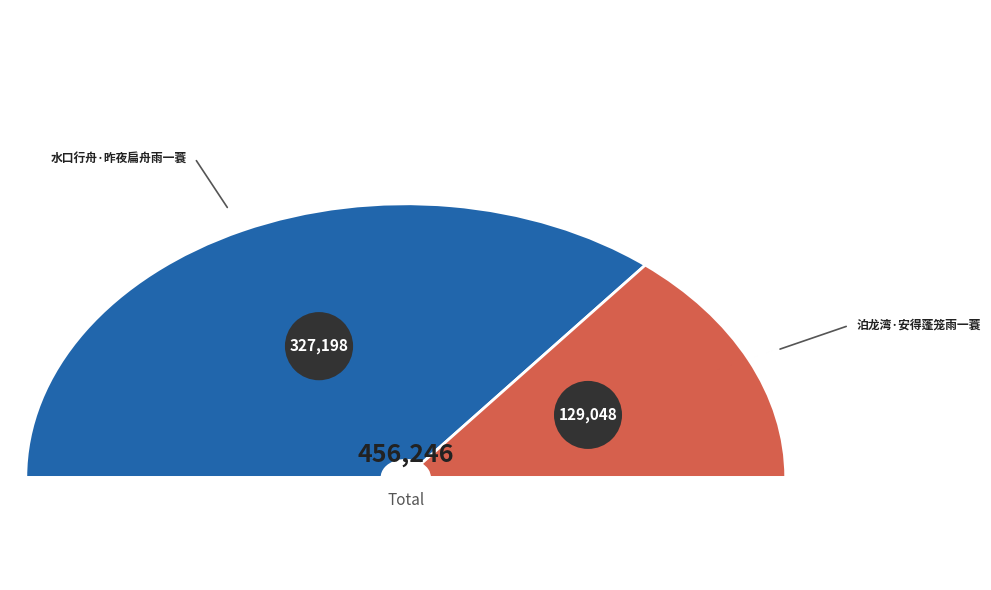

How many slices are in this pie chart?

2